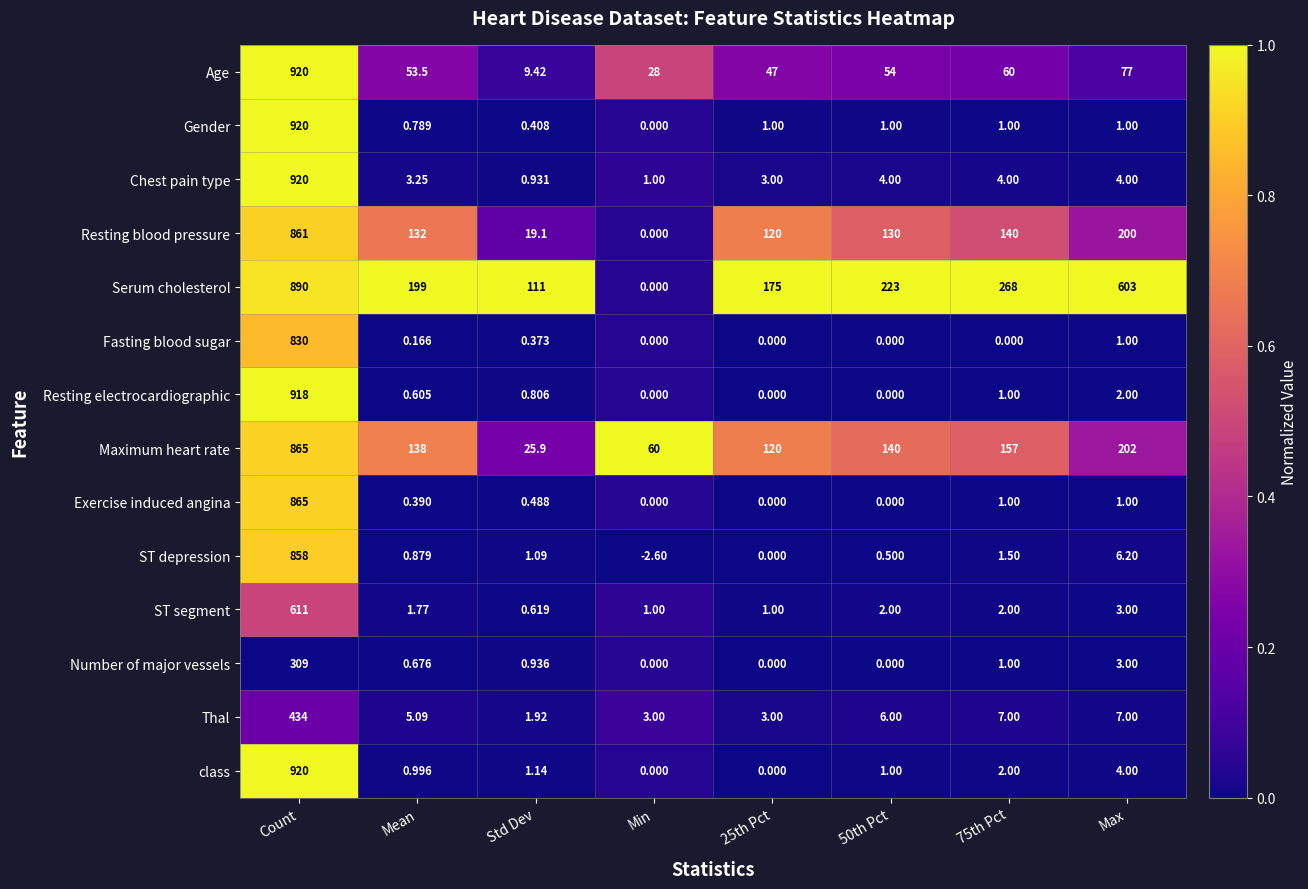

At which category does the chart reach its peak across all series?

Count